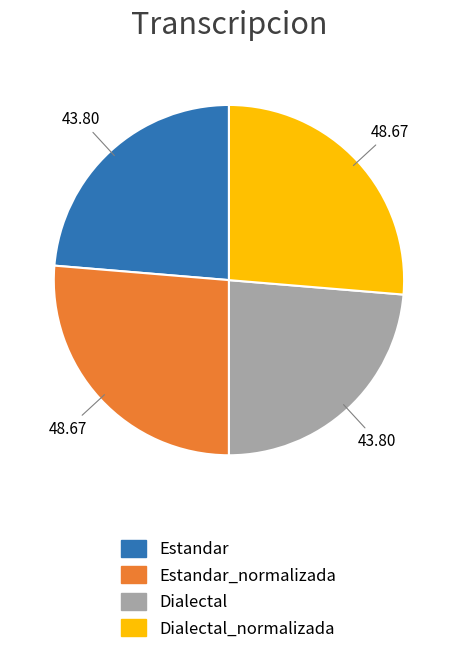

How many slices are in this pie chart?

4